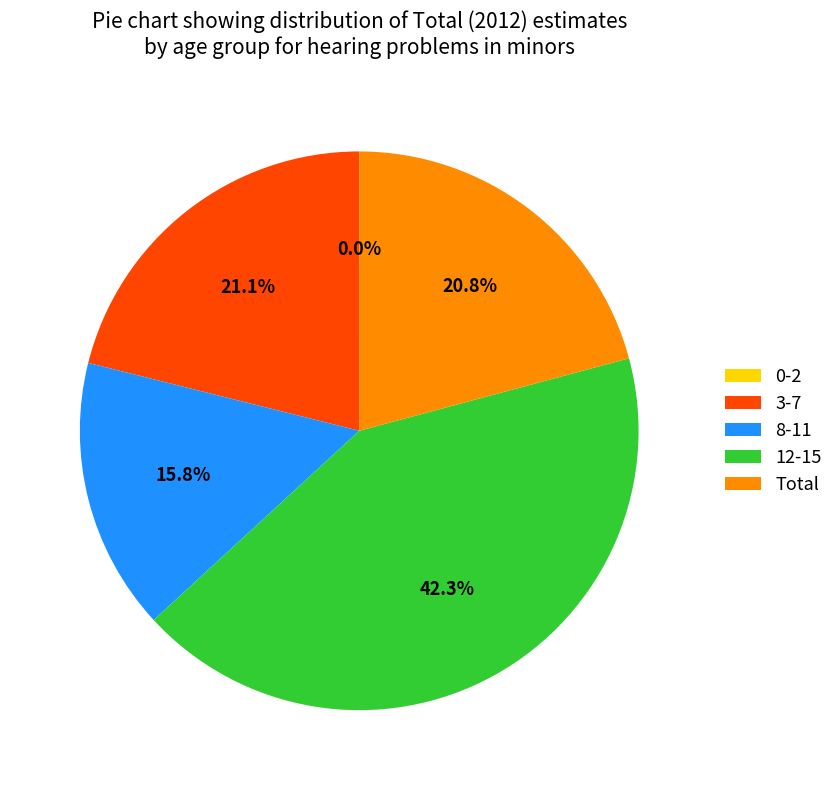

Do 3-7 and 8-11 together represent more than half of the pie?

No